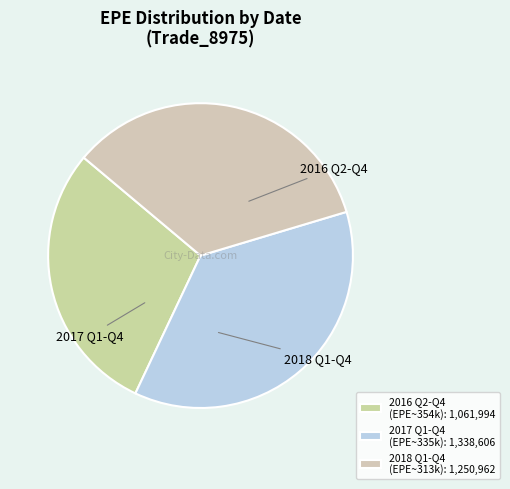

How many segments does this pie chart have?

3